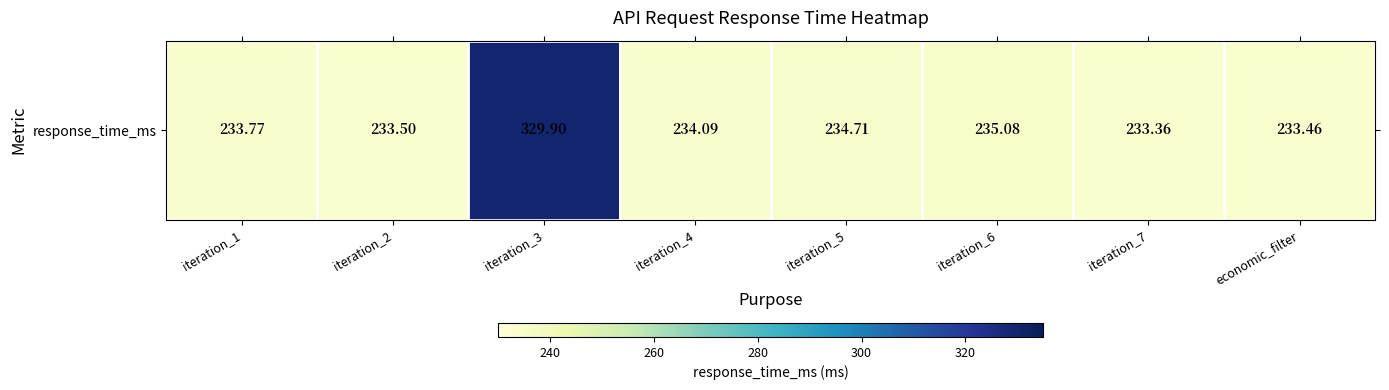

What is the sum of all values?

1967.9